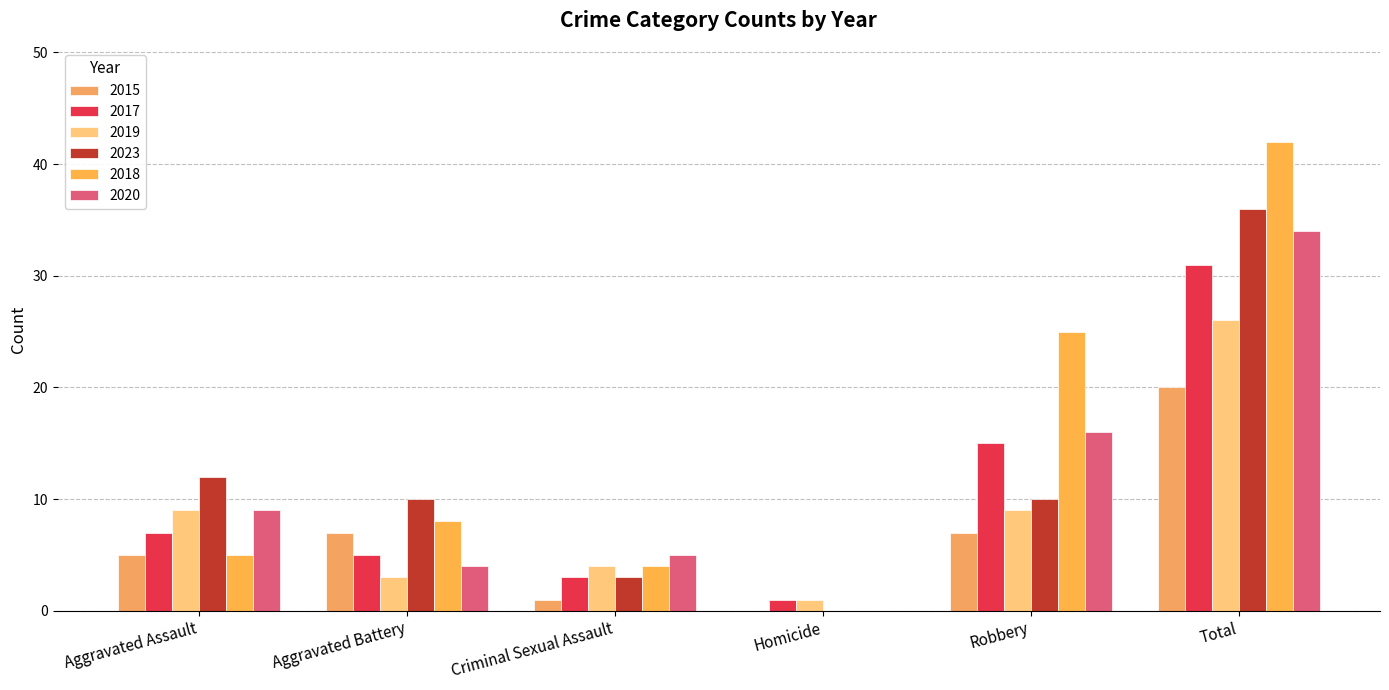

The 2023 series shows 12 at Aggravated Assault. True or false?

True